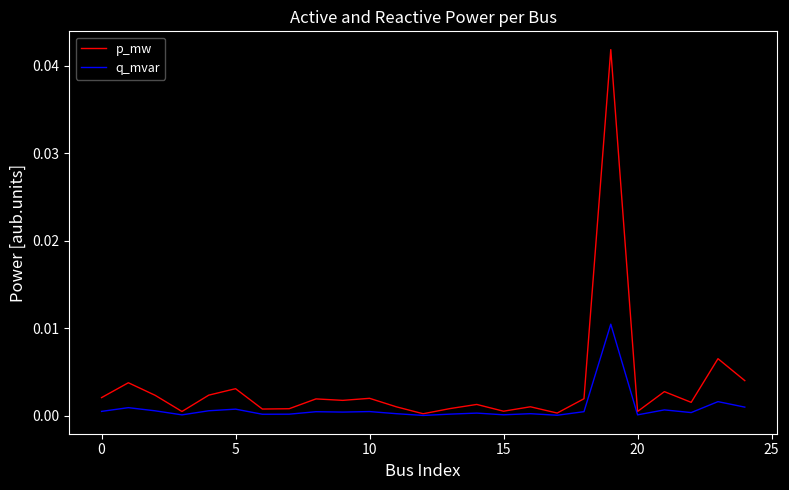

Which series has the largest total across all categories?

p_mw